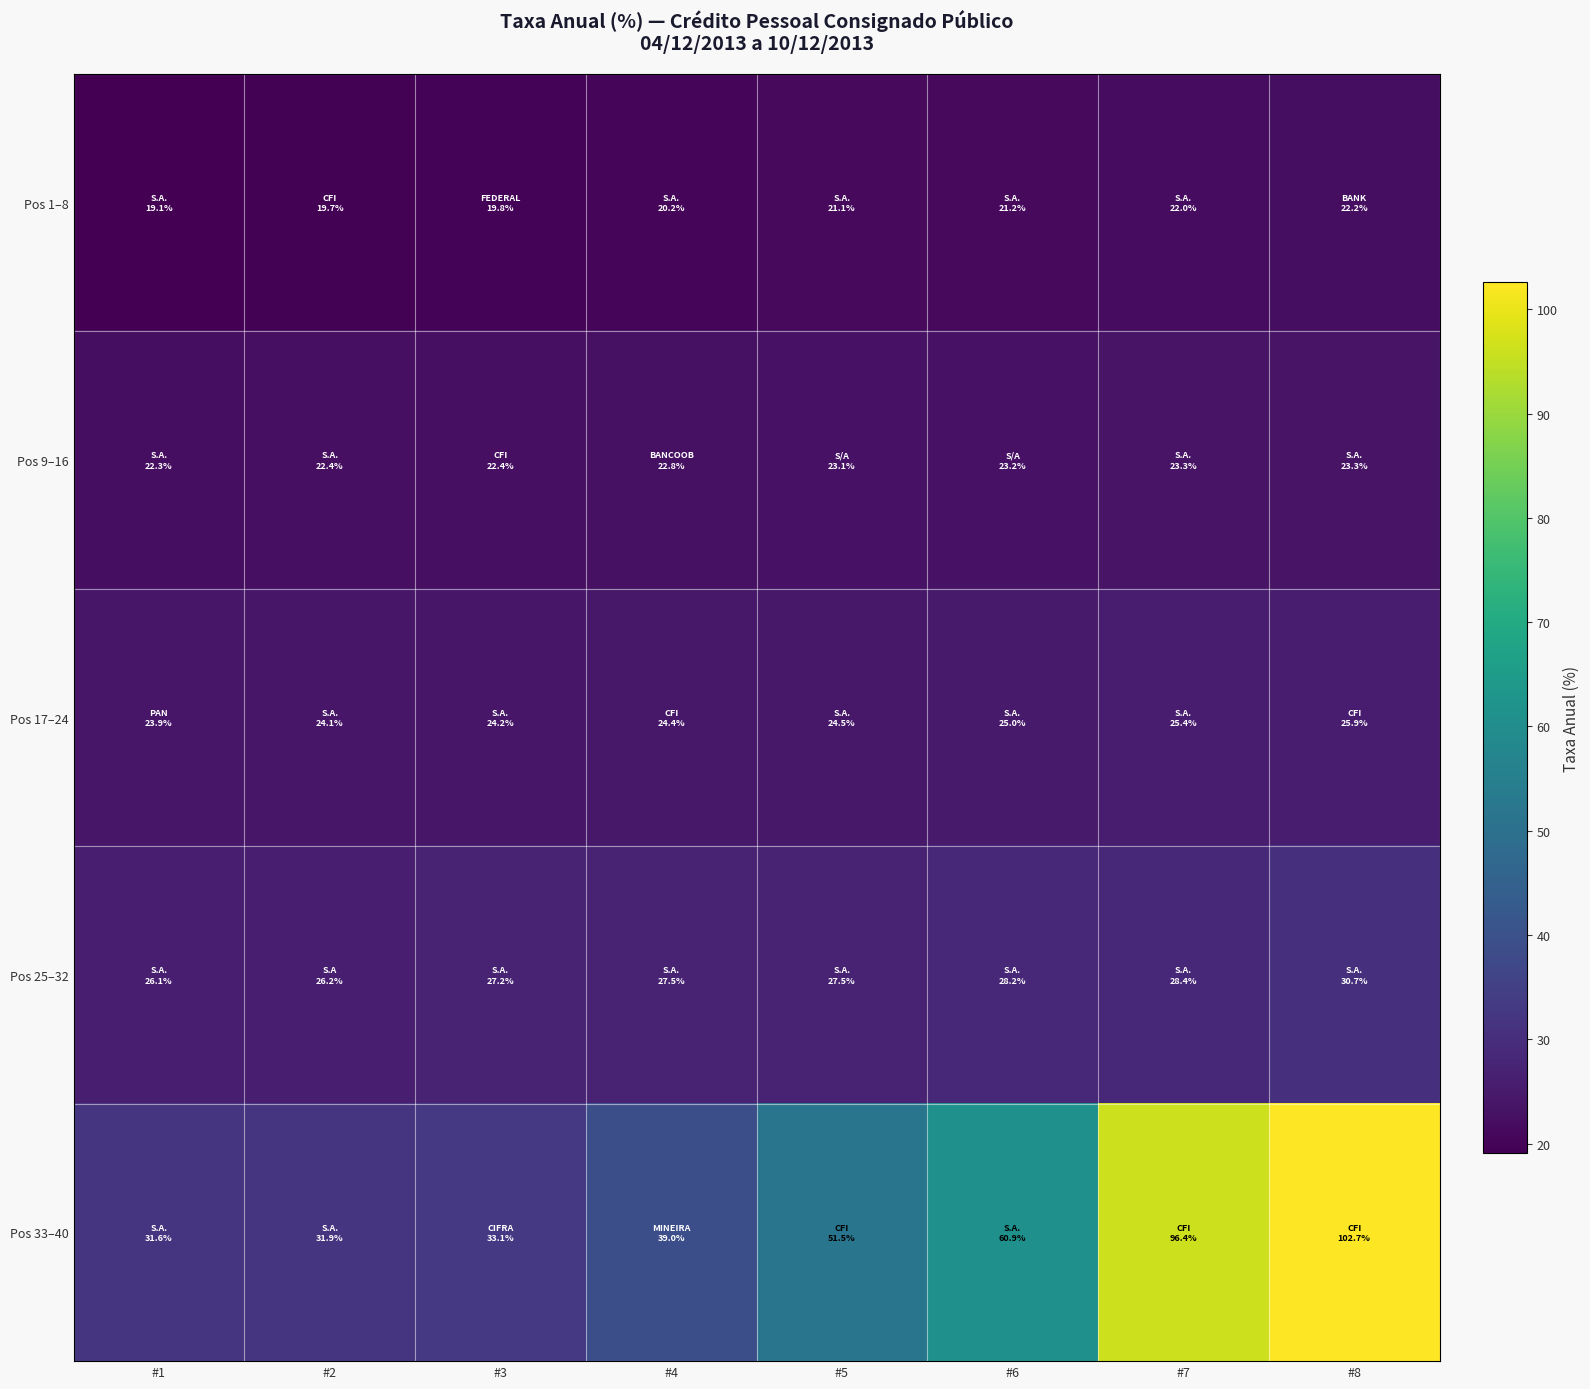

What is the spread (max minus min) of values at #3?

13.3